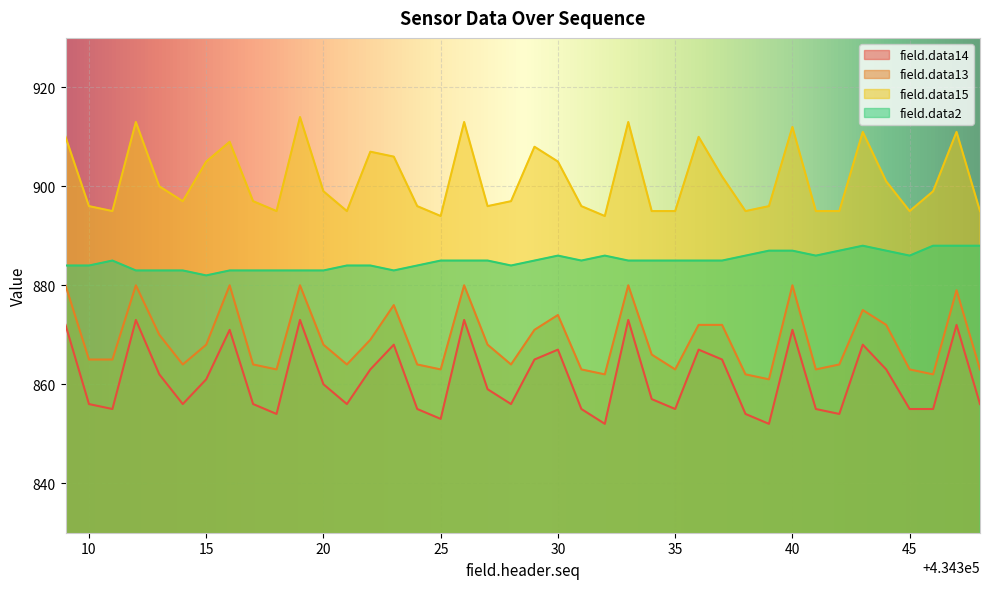

Which series has the widest spread of values?

field.data14